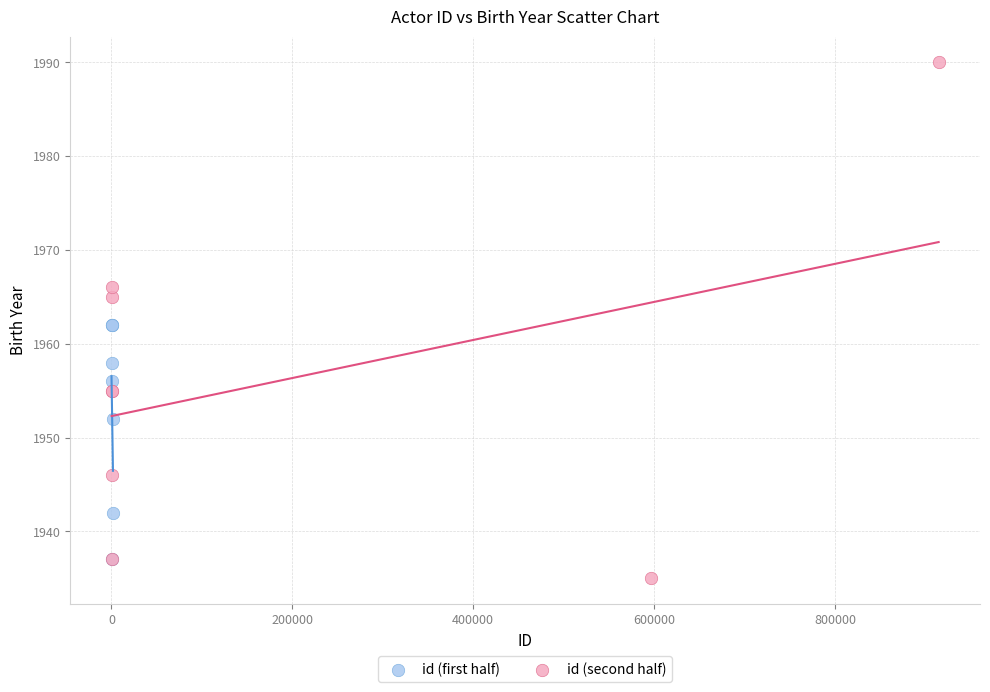

What are all the series names shown in the legend?

id (first half), id (second half)